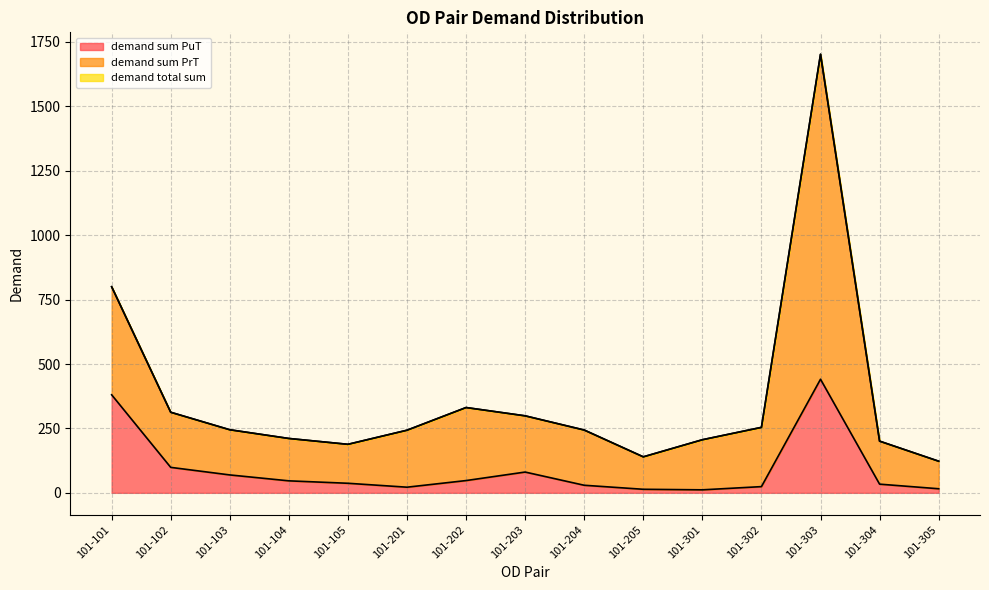

What is the value of the demand sum PrT point at the 12th from the left?

254.0